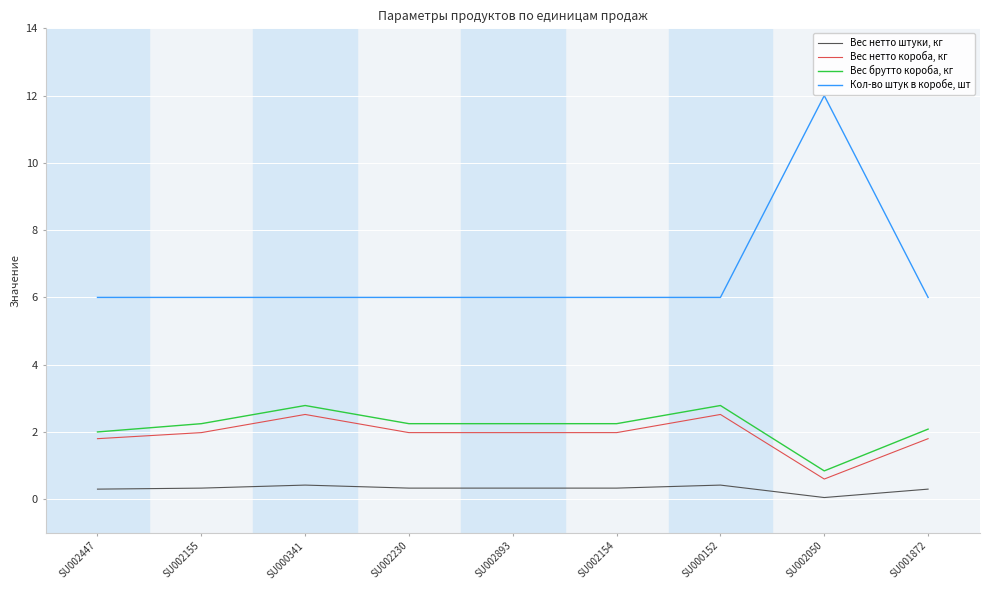

At which label does Кол-во штук в коробе, шт reach its peak?

SU002050